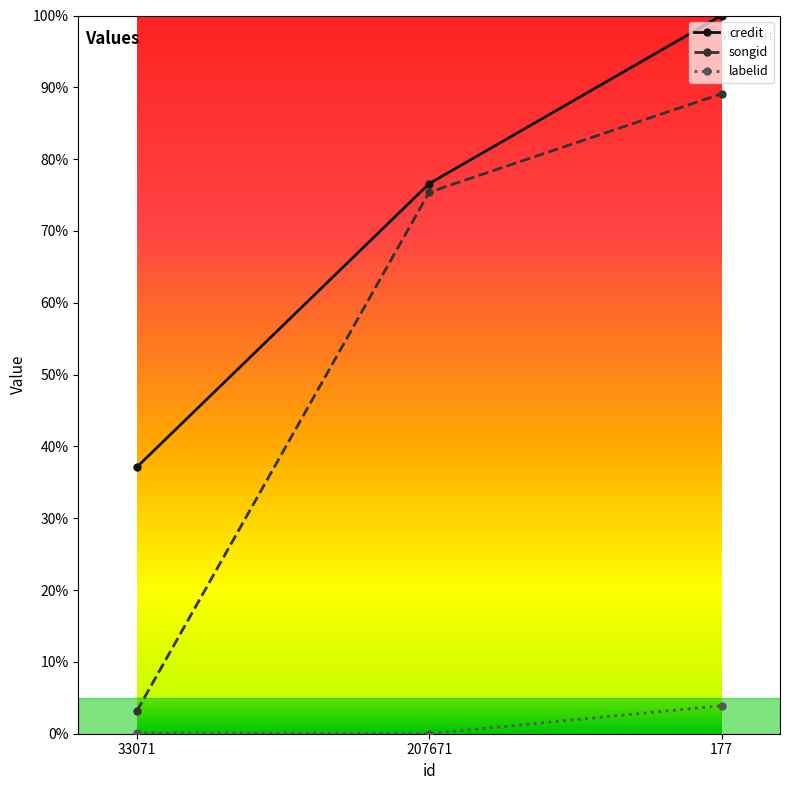

What are all the series names shown in the legend?

credit, songid, labelid